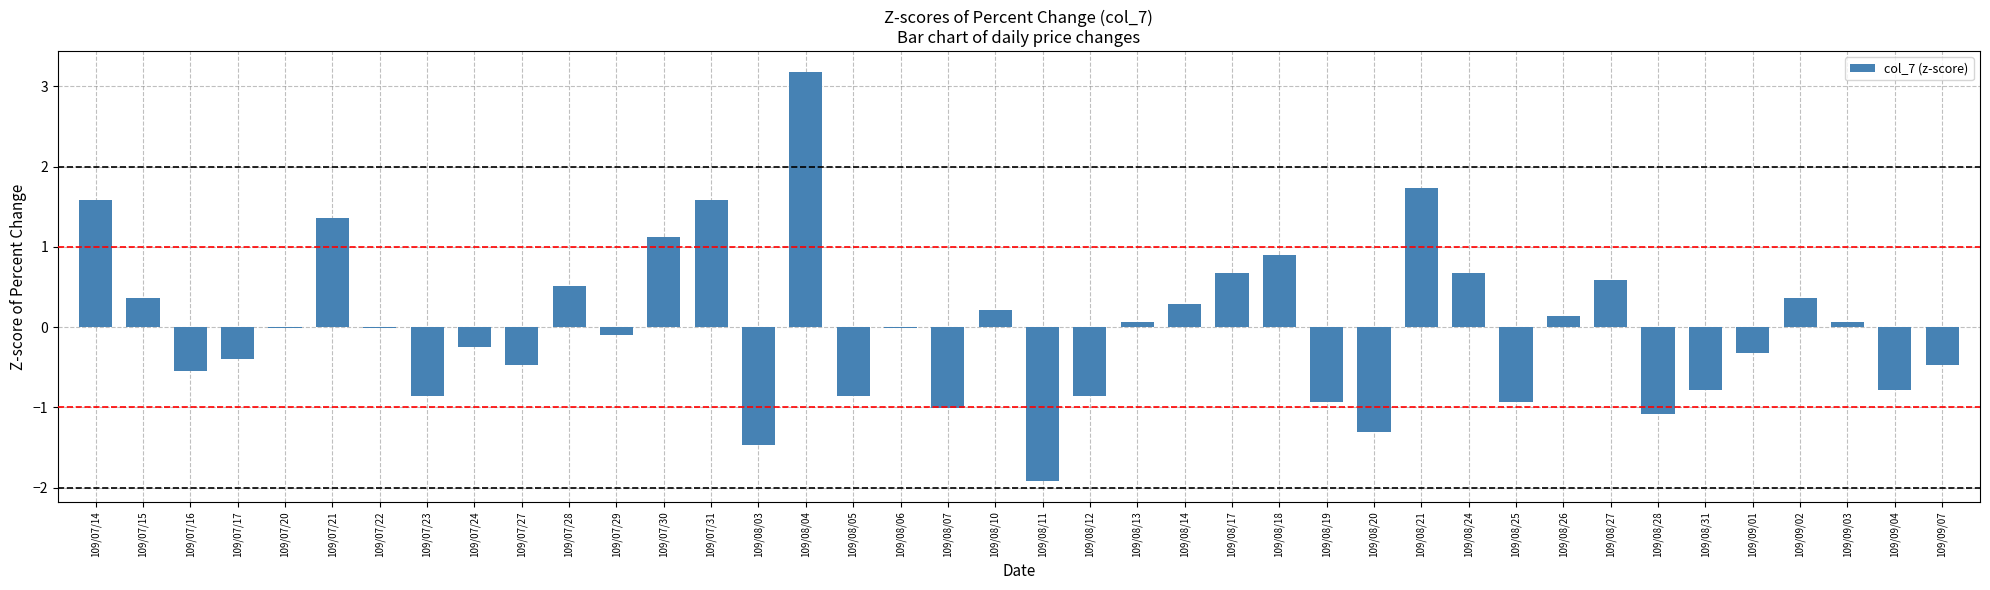

True or false: the data shows 0.5 at 109/08/14.

False